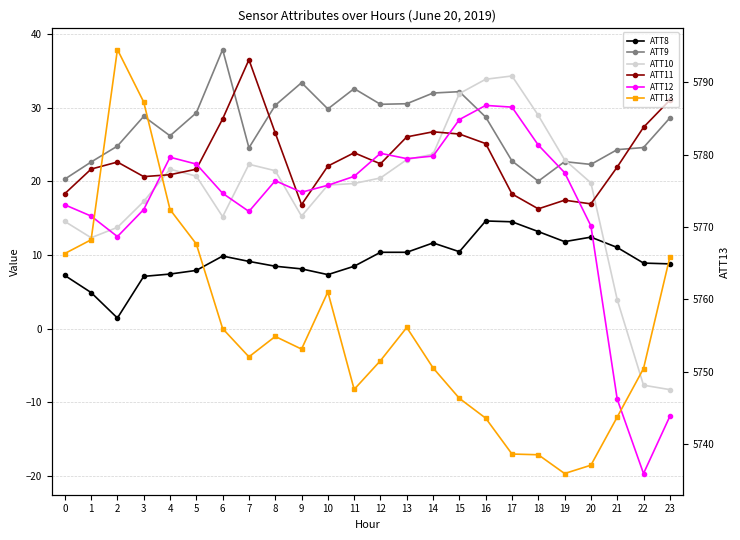

What is the highest value of the ATT10 series?

34.3